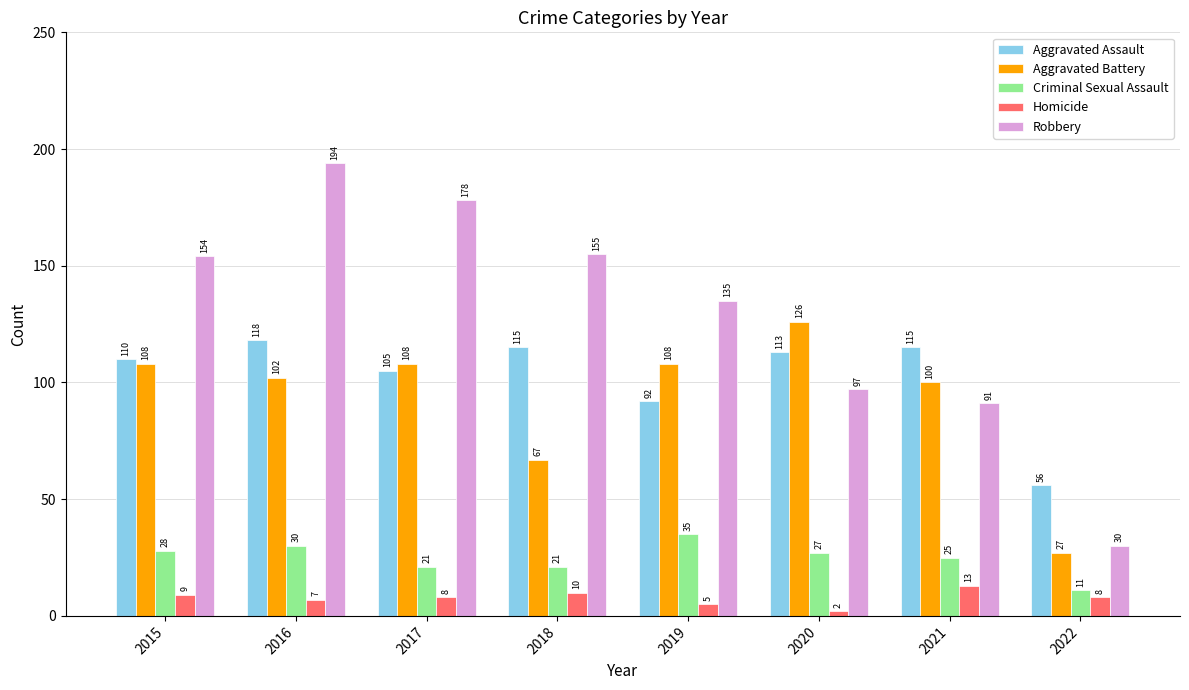

What is the greatest value displayed?

194